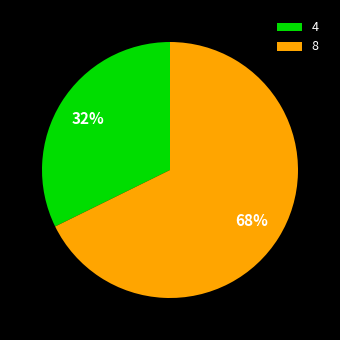

Which category has the smallest portion of the pie?

4